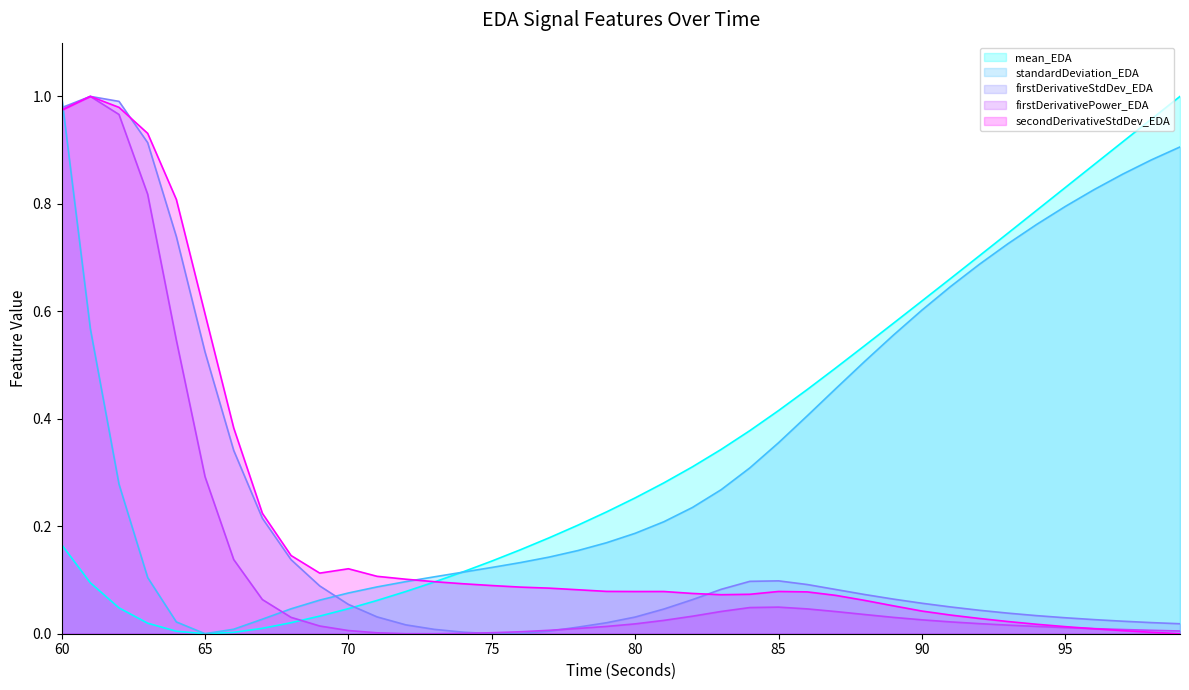

Between 73 and 94, which series saw the biggest shift?

mean_EDA